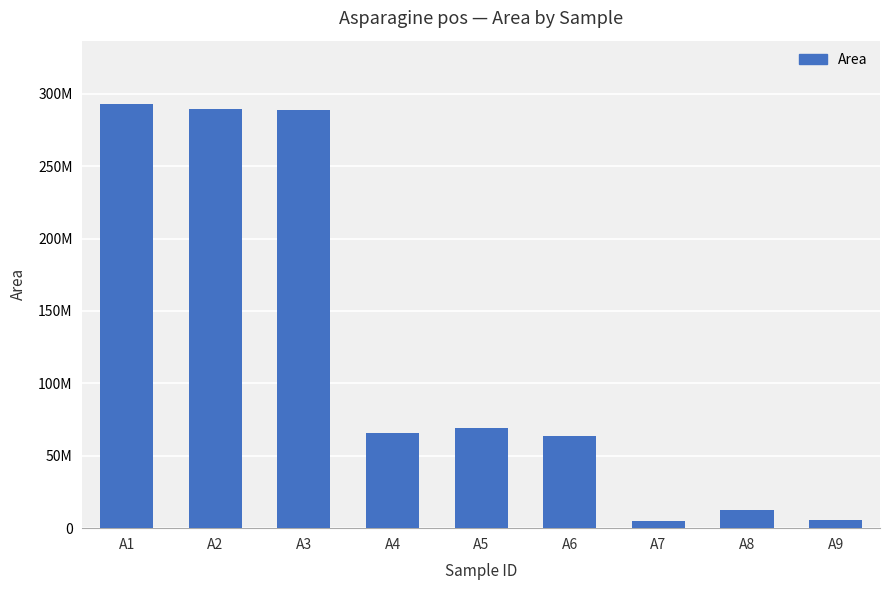

What is the greatest value displayed?

292778904